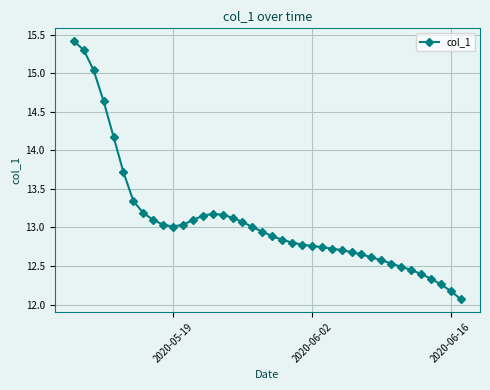

What is the sum of all values?

523.2